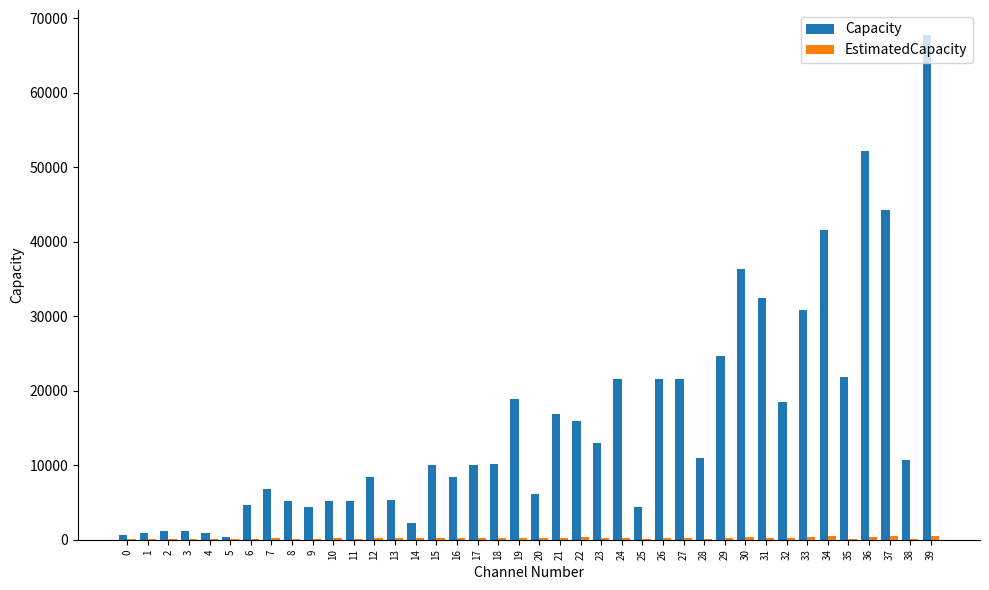

What is the maximum value for Capacity?

67730